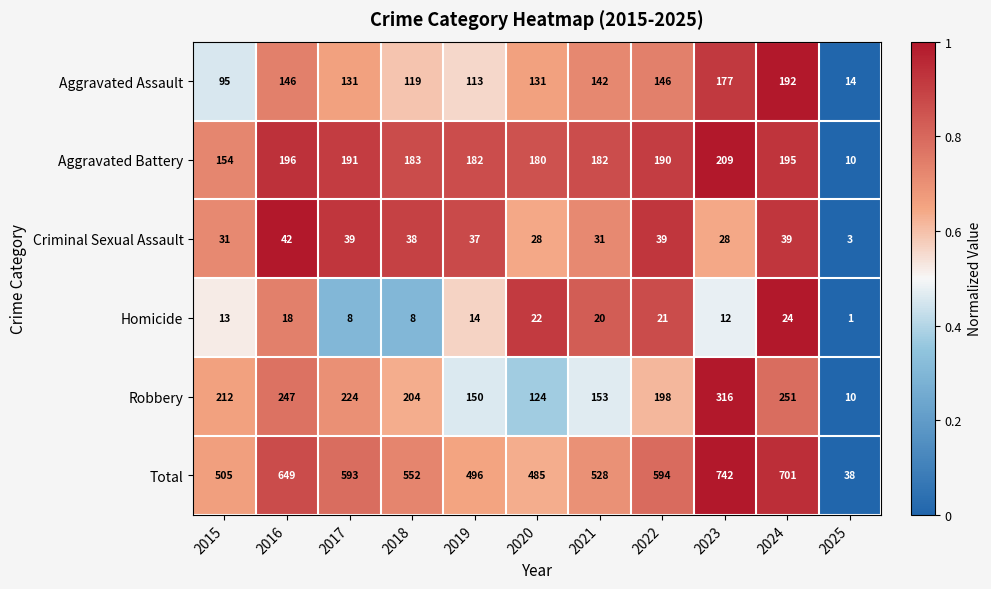

What is the average value of the Aggravated Assault series?

128